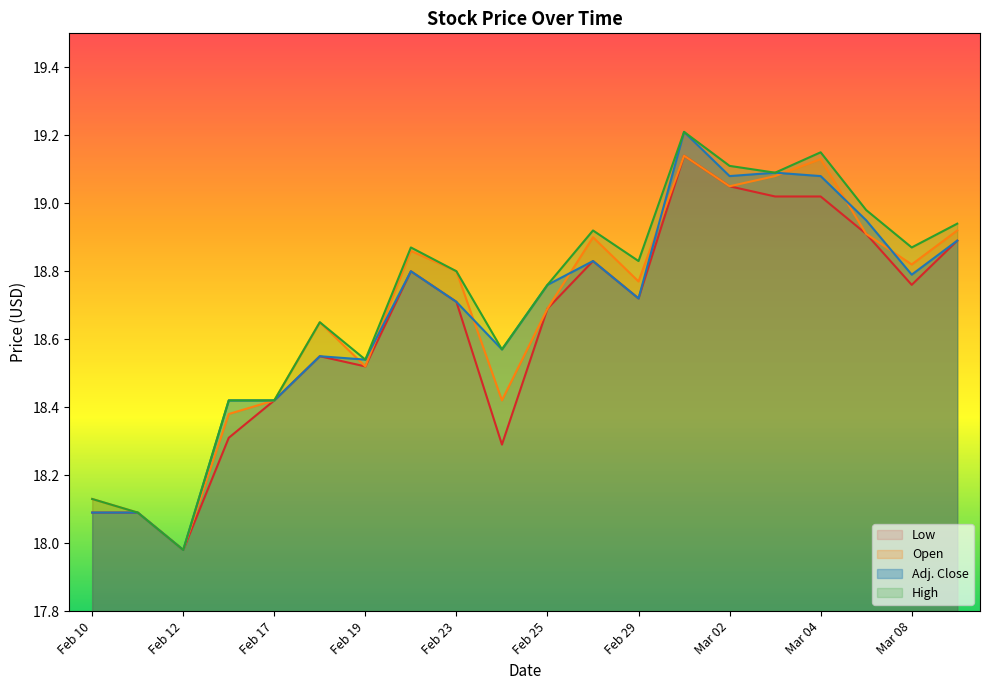

At which category does Open reach its first local peak?

Feb 18